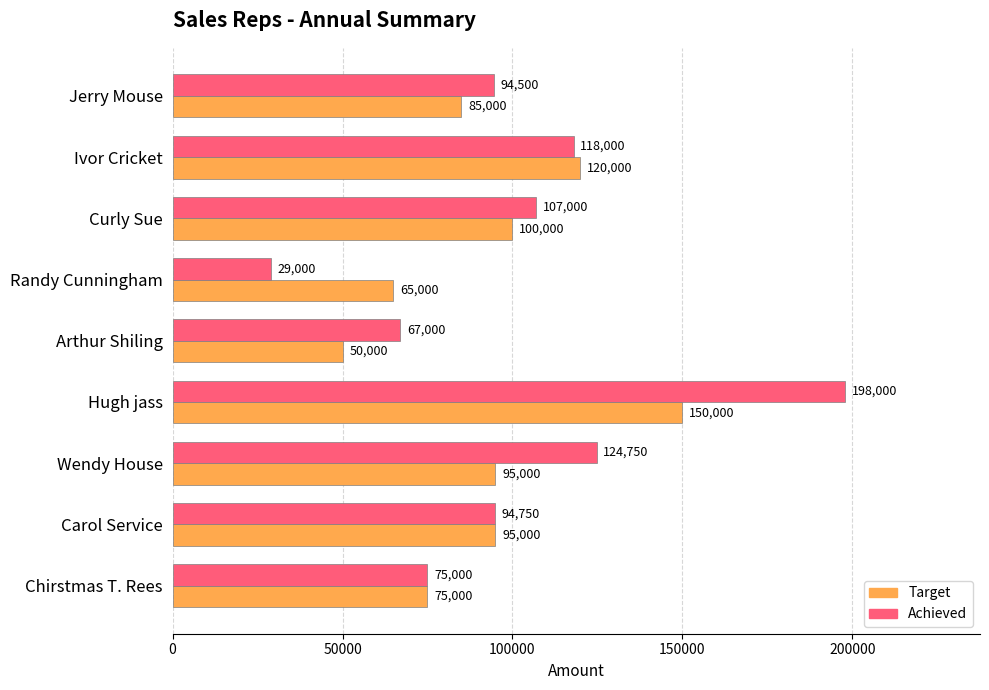

Rank the series at Hugh jass from highest to lowest value.

Achieved, Target